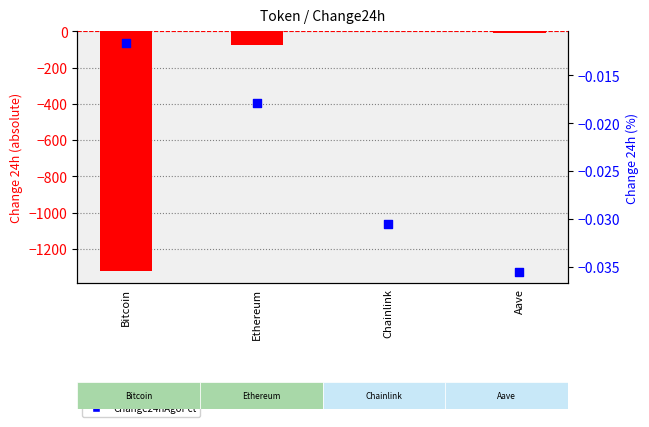

What is the total value across all series at Ethereum?

-73.7